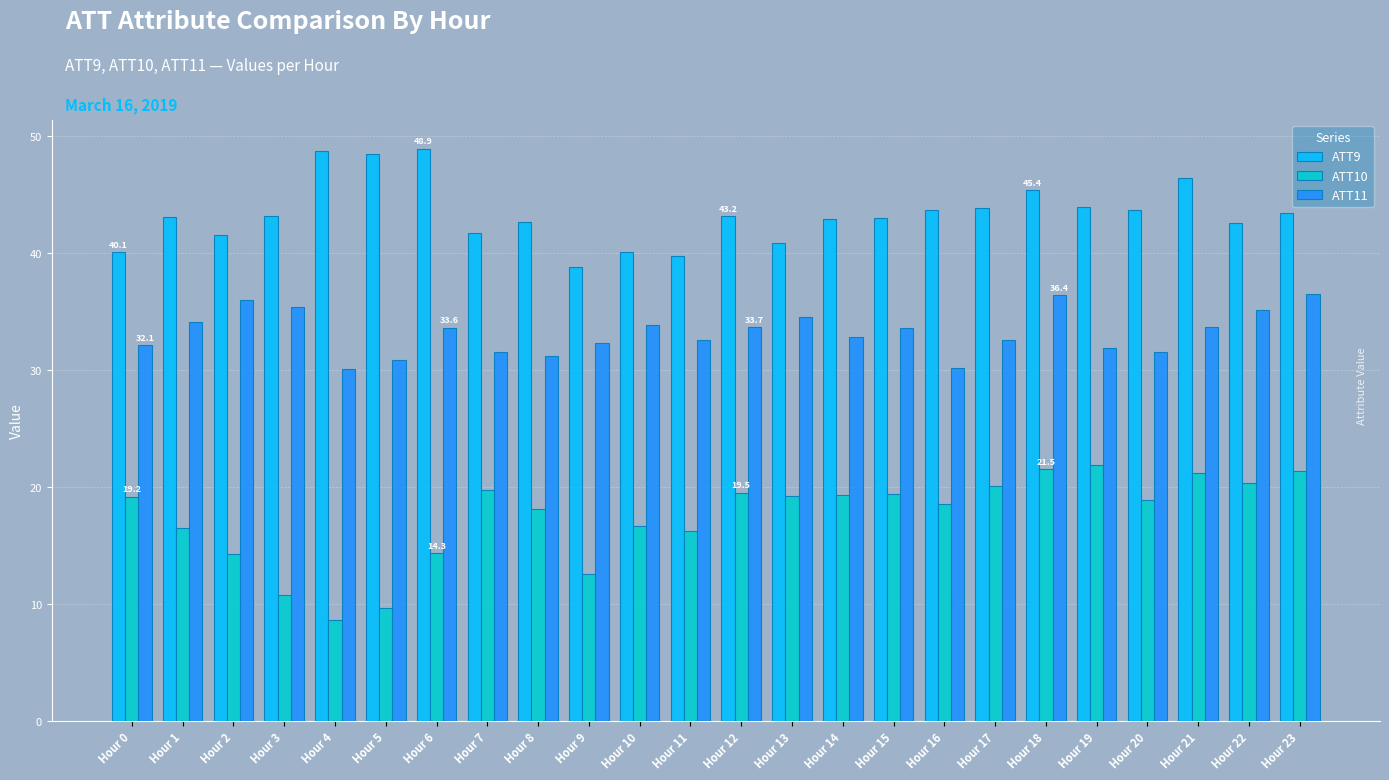

What are all the series names shown in the legend?

ATT9, ATT10, ATT11